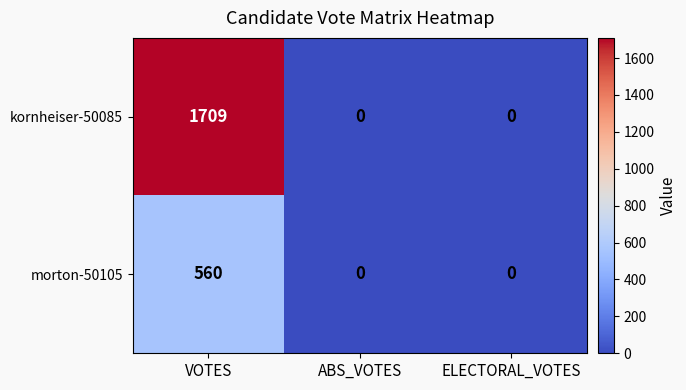

Count the number of categories in the chart.

3